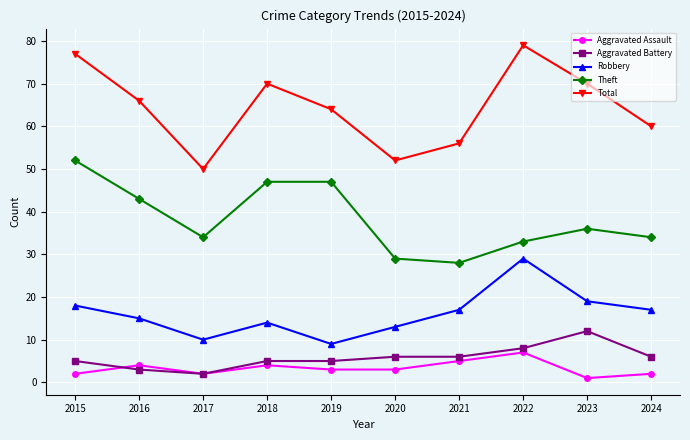

True or false: Aggravated Assault and Total cross at least once.

False